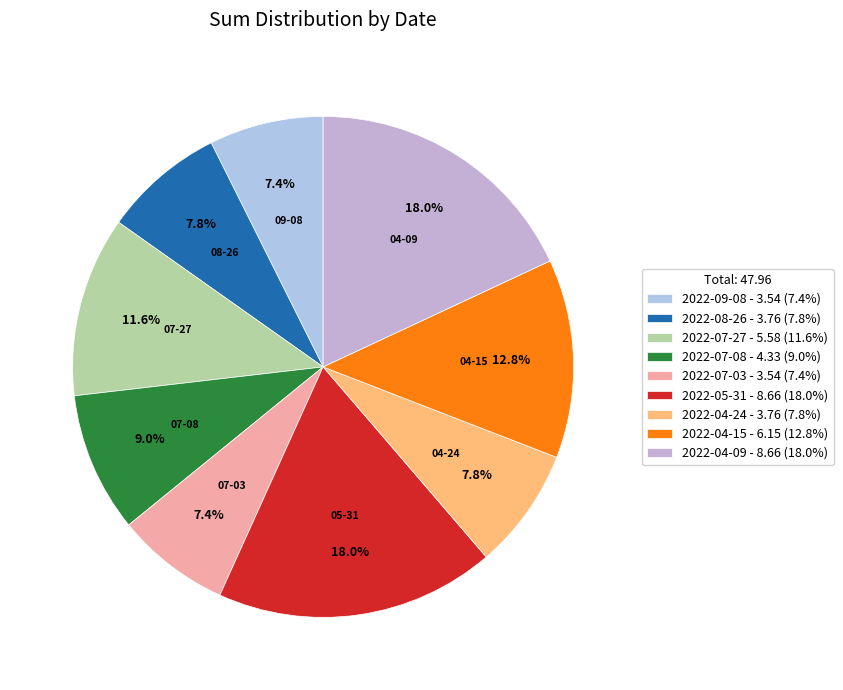

To the nearest percent, what percentage of the pie is 2022-07-27?

12%